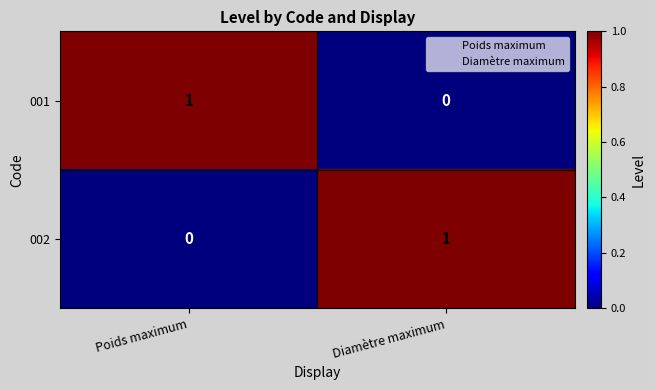

How many series are shown in this chart?

2